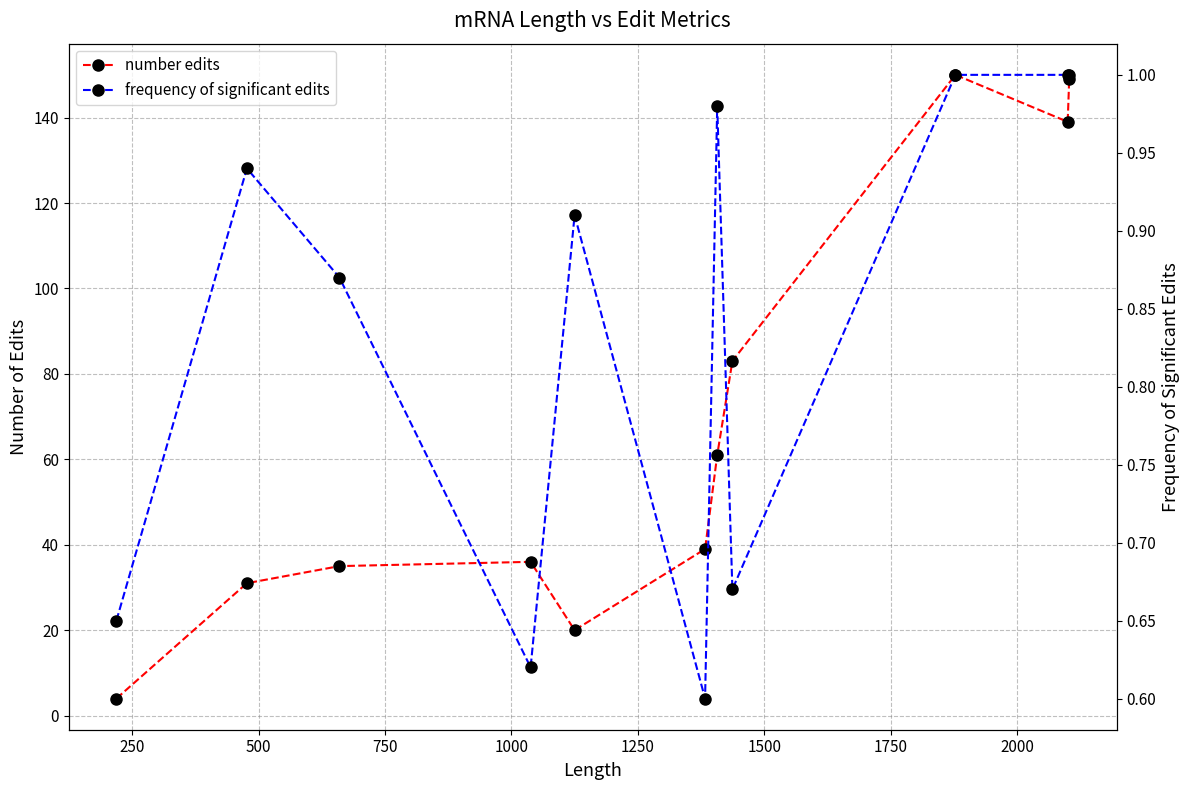

Which series has the largest total across all categories?

number edits